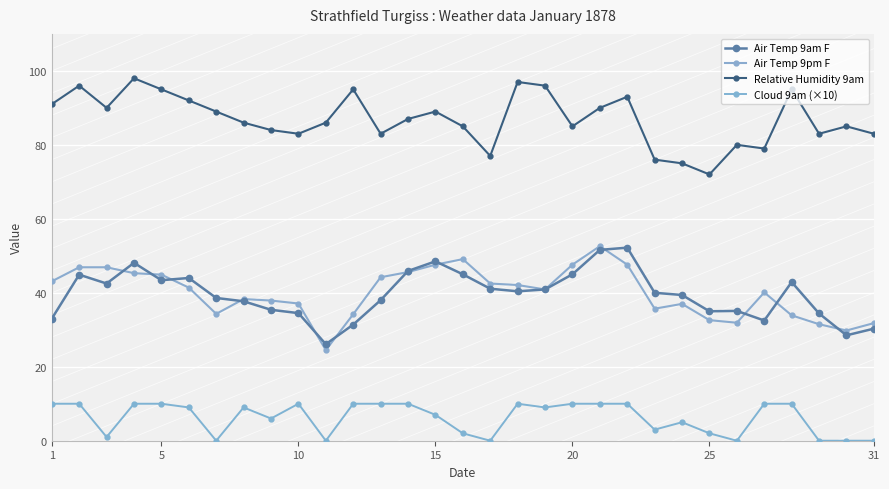

In Relative Humidity 9am, how many points are lower than both neighbors (excluding endpoints)?

8